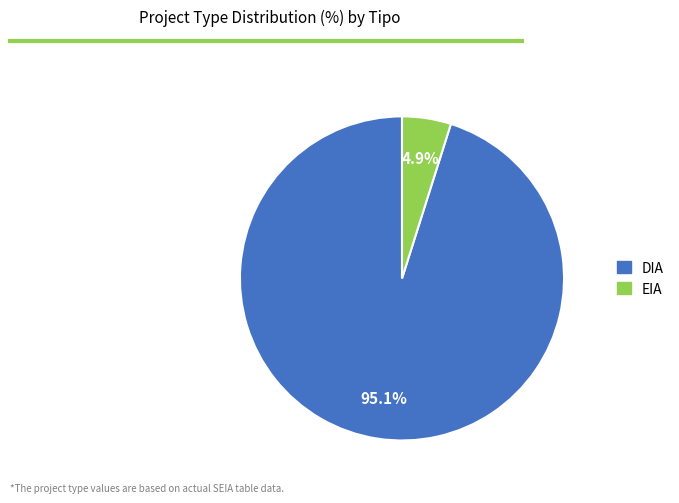

Which has a higher value, DIA or EIA?

DIA